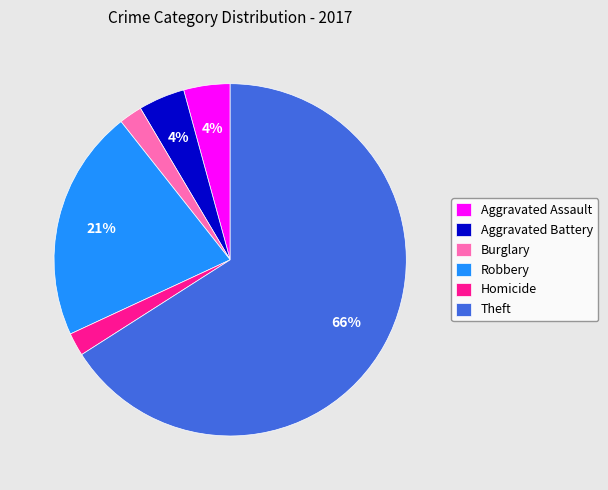

Between Theft and Homicide, which is larger?

Theft